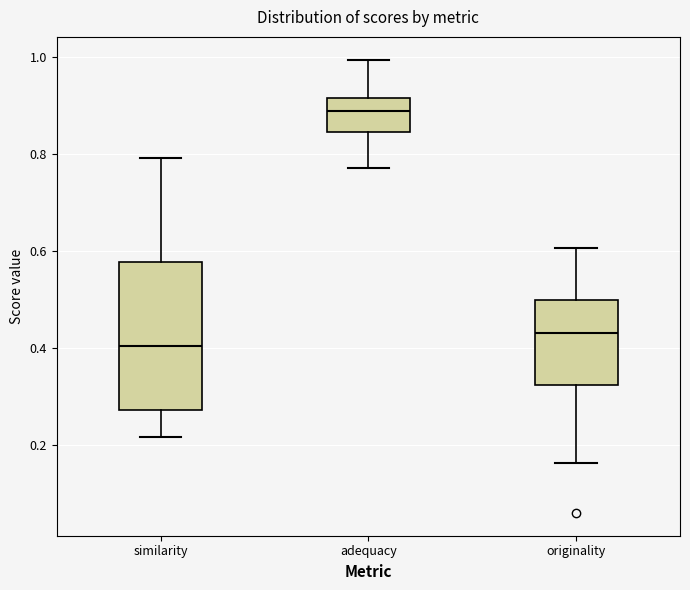

Comparing the boxes themselves (not the whiskers), which one is the tallest?

similarity